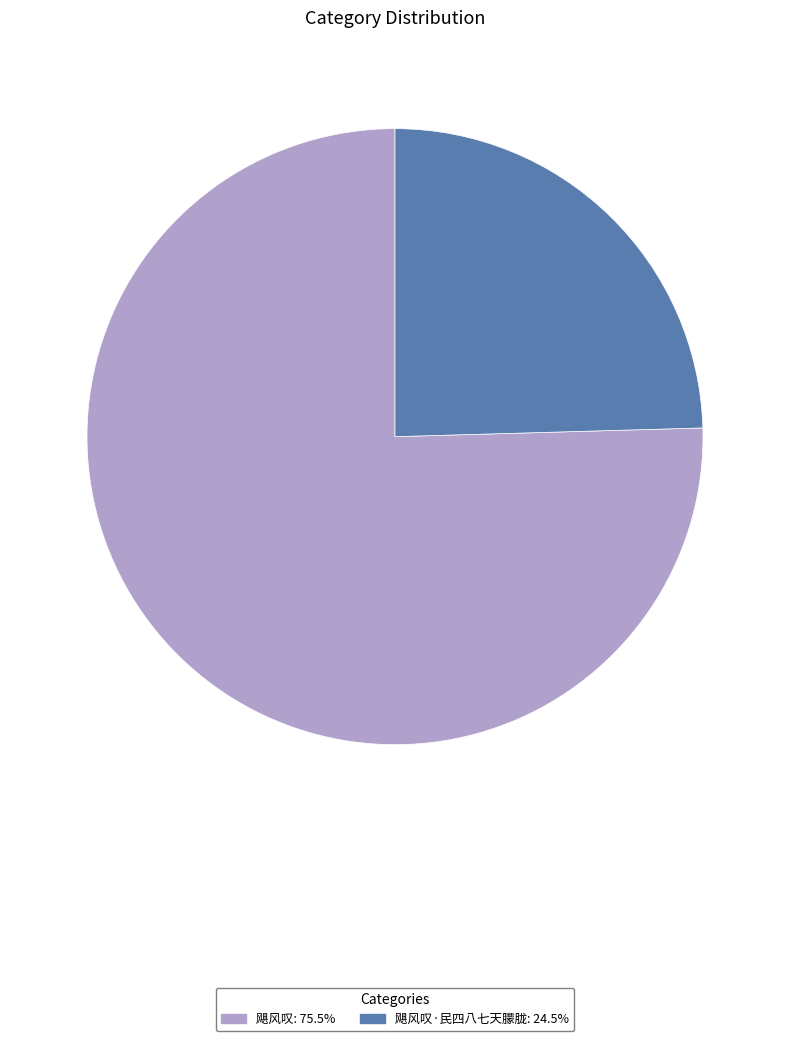

Is there a majority slice in this chart?

Yes